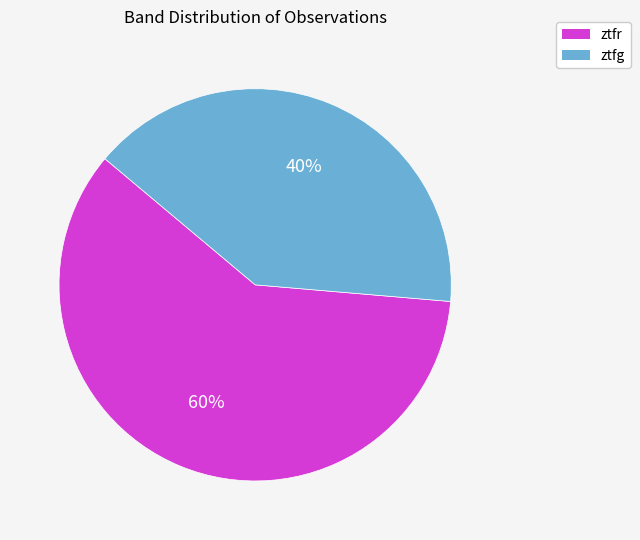

What percentage is the ztfr slice, to the nearest percent?

60%